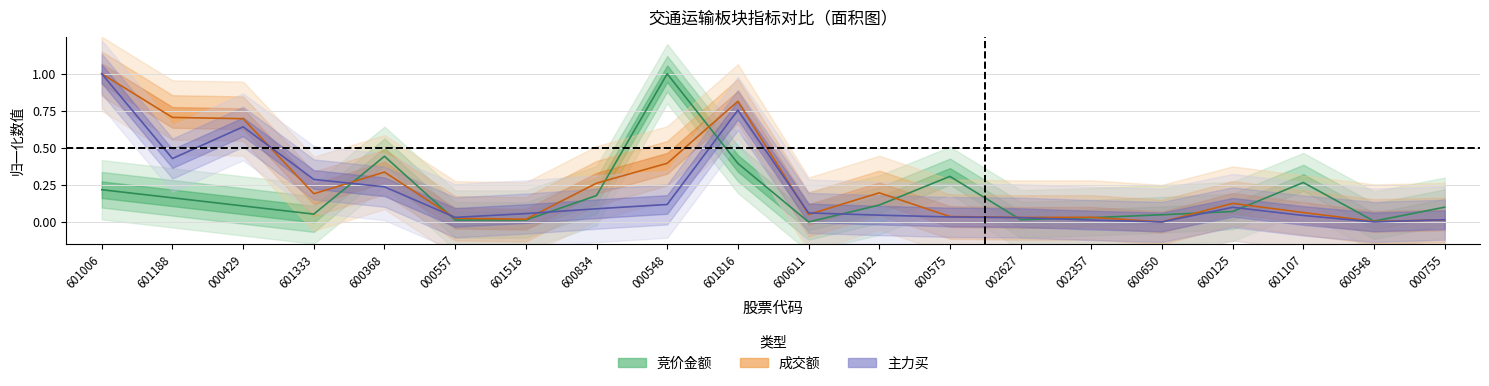

Does the chart display data point markers on the line(s)?

No